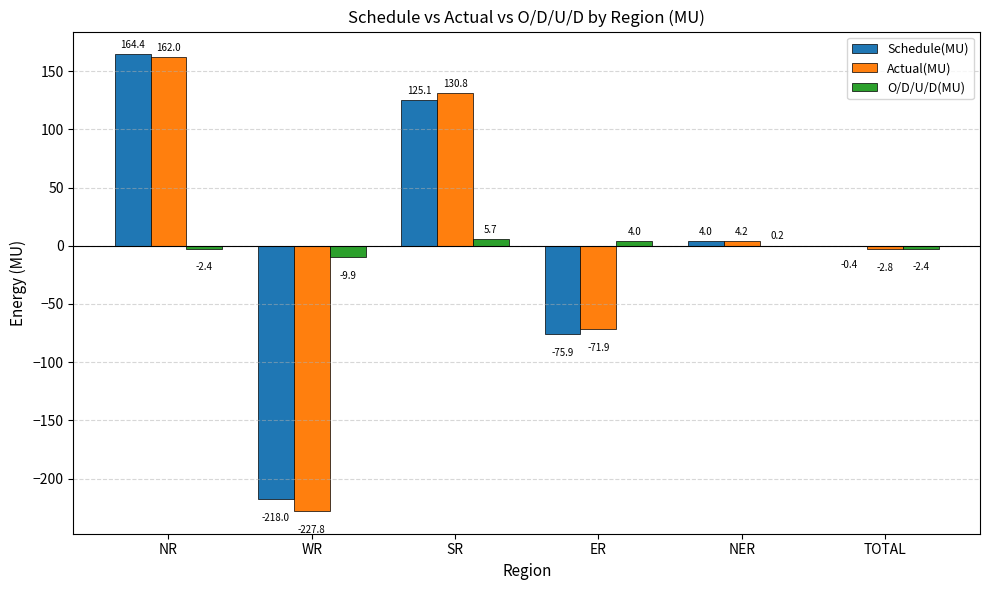

Is it true that Actual(MU) equals 162.0 at NR?

True